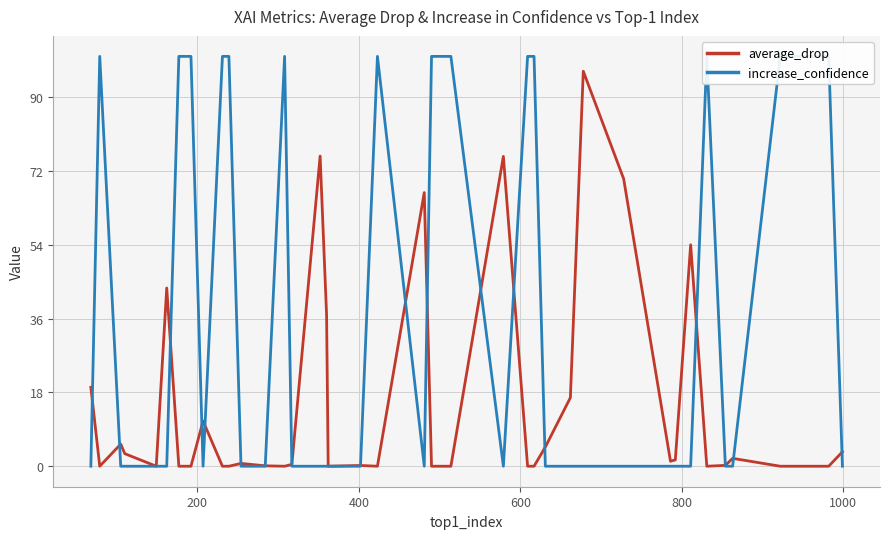

What is the highest value of the average_drop series?

96.4